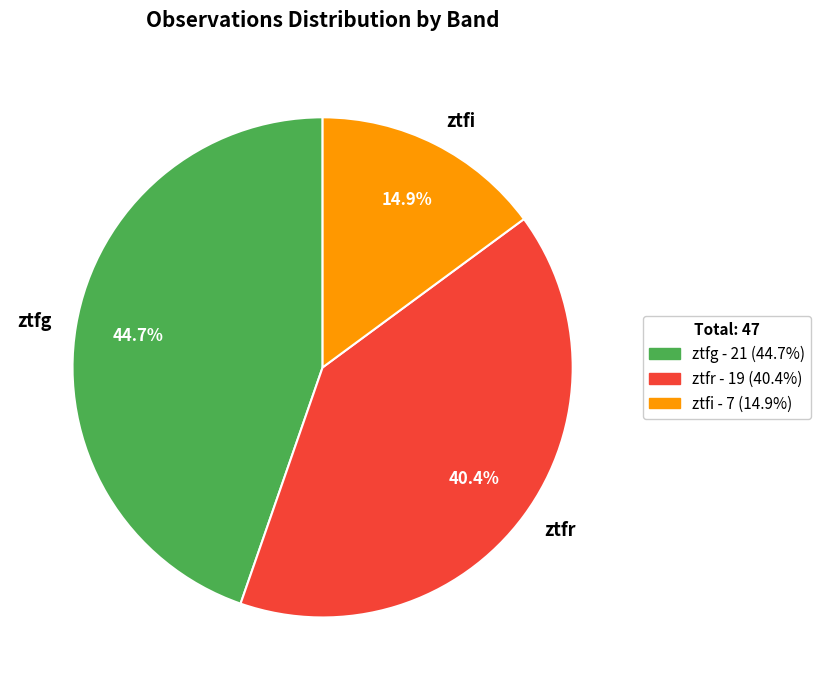

What is the smallest slice in the pie chart?

ztfi